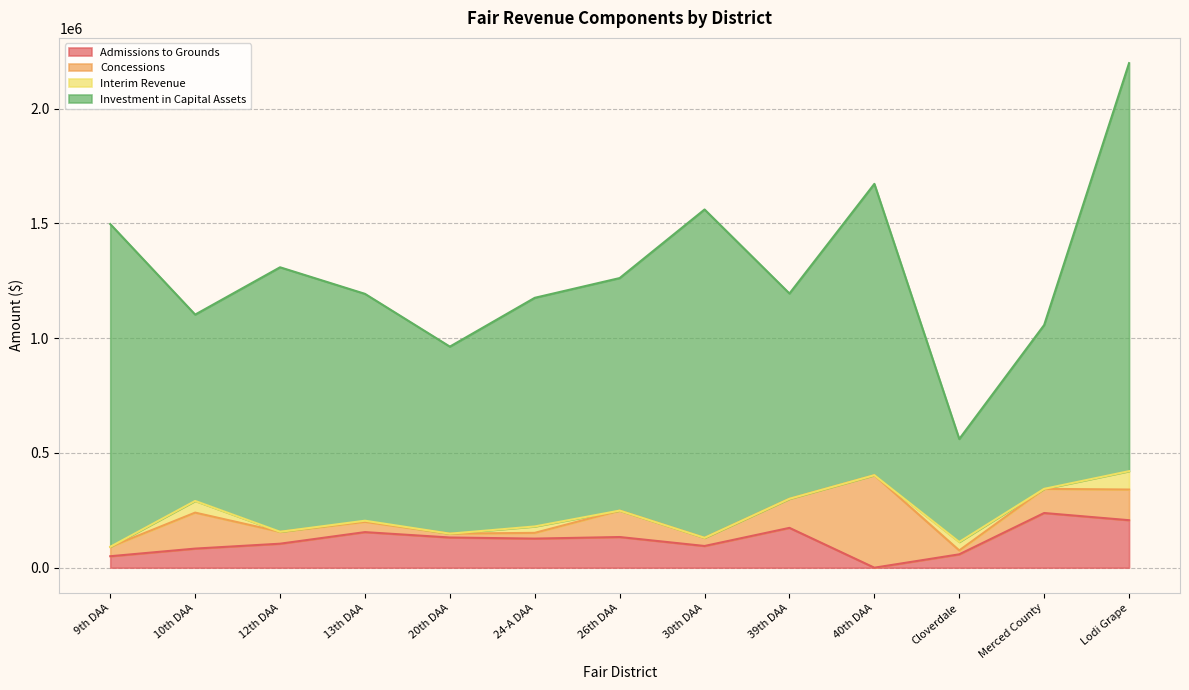

What is the sum of the Interim Revenue values at 10th DAA and 9th DAA?

50923